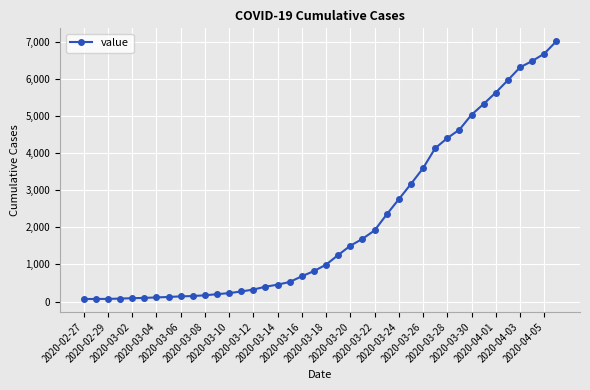

What is the difference between the second highest and minimum values?

6608